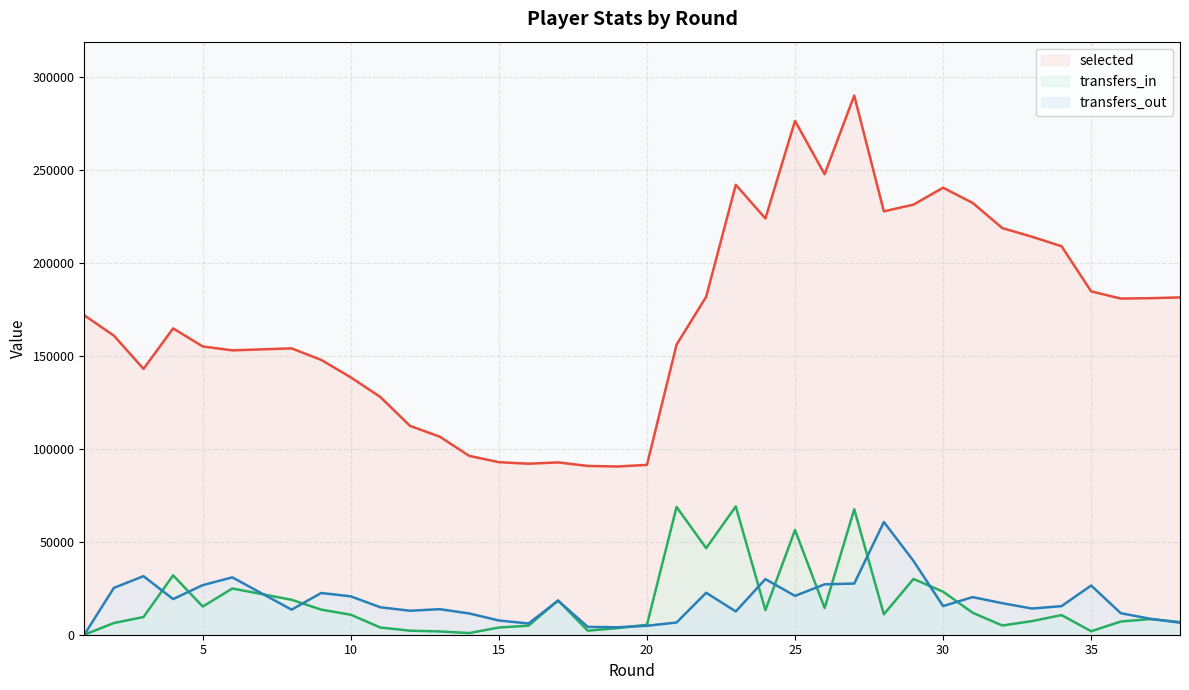

Where is the first local minimum for transfers_out?

4